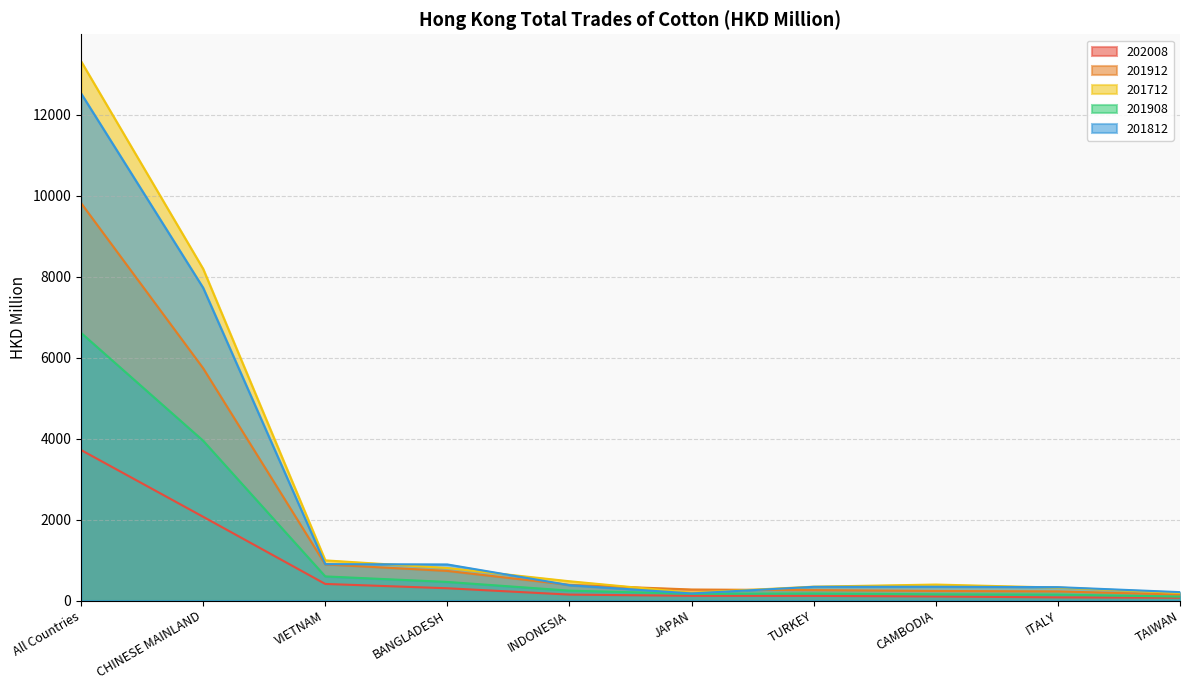

Does the chart display data point markers on the line(s)?

No